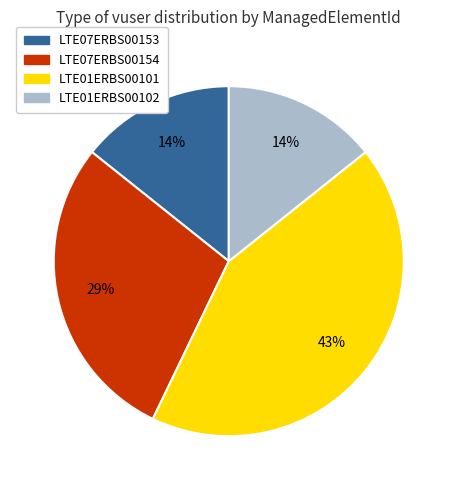

To the nearest percent, what percentage of the pie is LTE07ERBS00154?

29%